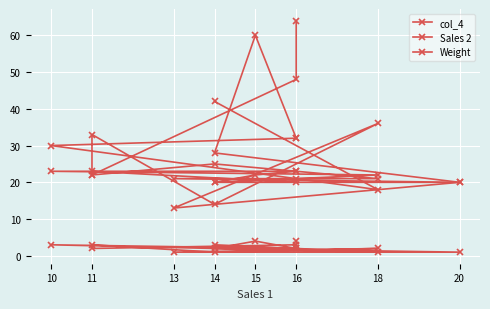

List the series in order of their overall mean, lowest first.

Weight, Sales 2, col_4